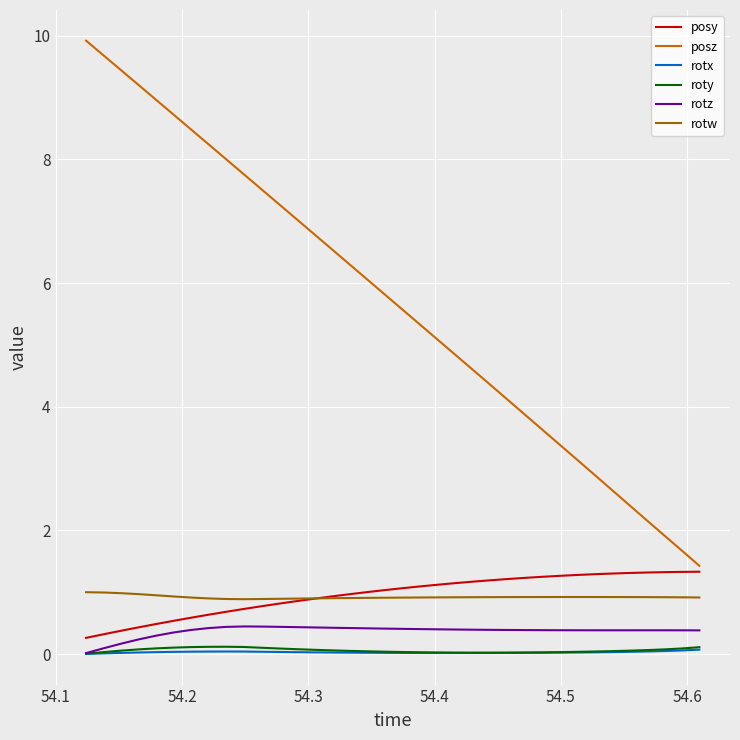

What are all the series names shown in the legend?

posy, posz, rotx, roty, rotz, rotw